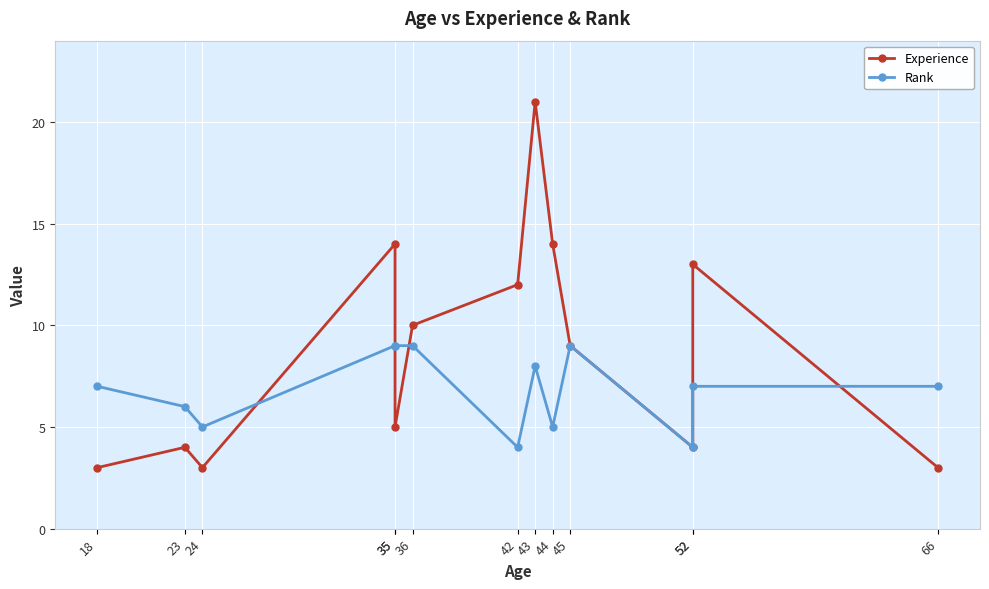

List the labels in order of Experience value, smallest first.

18, 24, 66, 23, 52, 35, 45, 36, 42, 52, 35, 44, 43